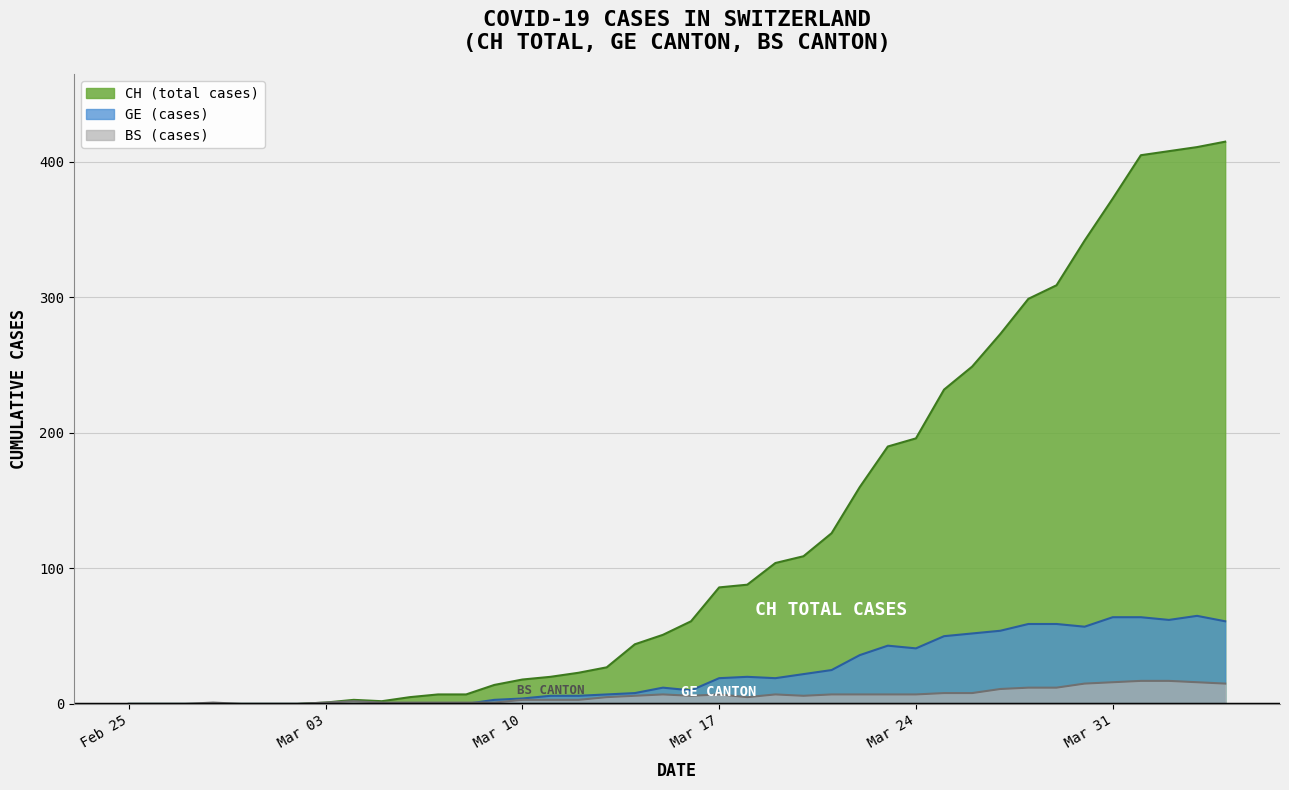

What is the value of the CH (total cases) point at the 28th from the left?

190